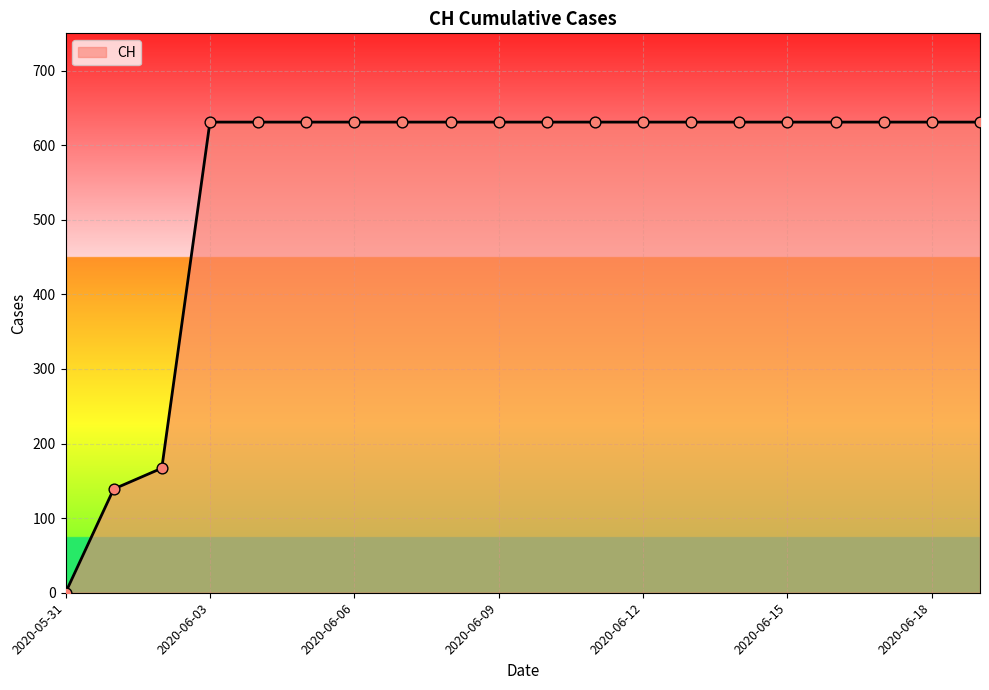

What is the greatest value displayed?

631